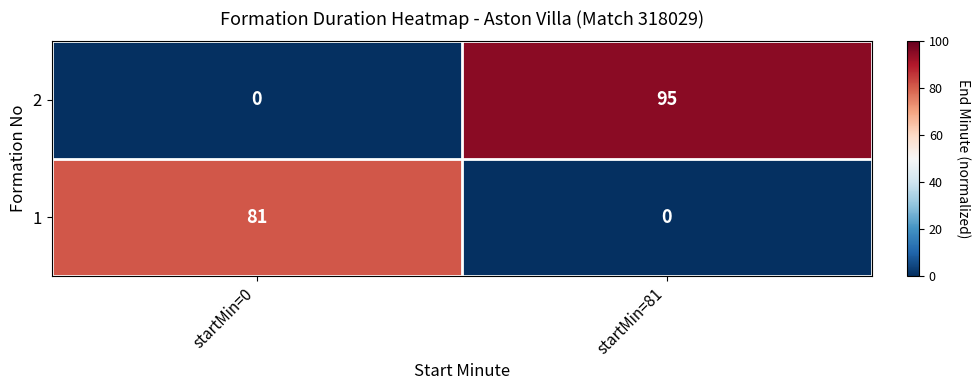

How many positive values does the 1 series have?

1